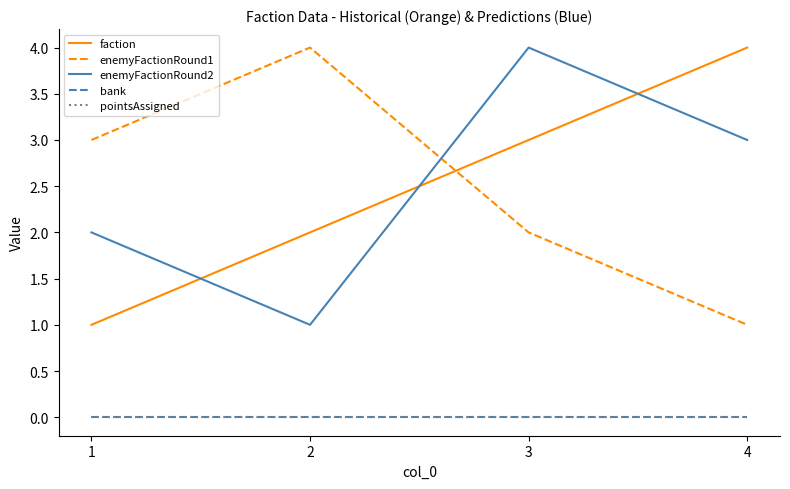

Does the chart have visible grid lines?

No